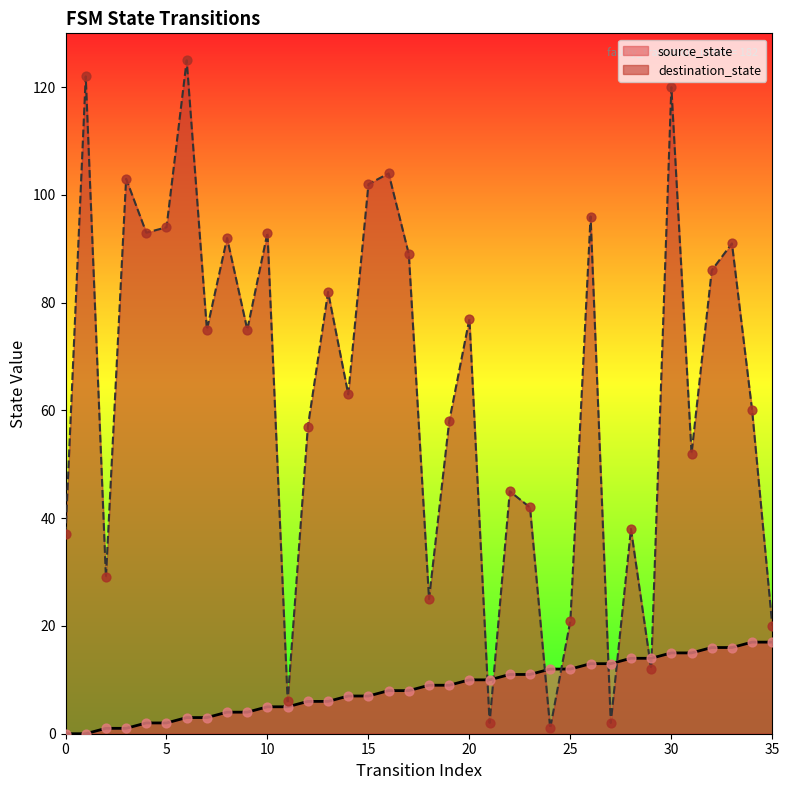

Which series contains the lowest Y value?

source_state